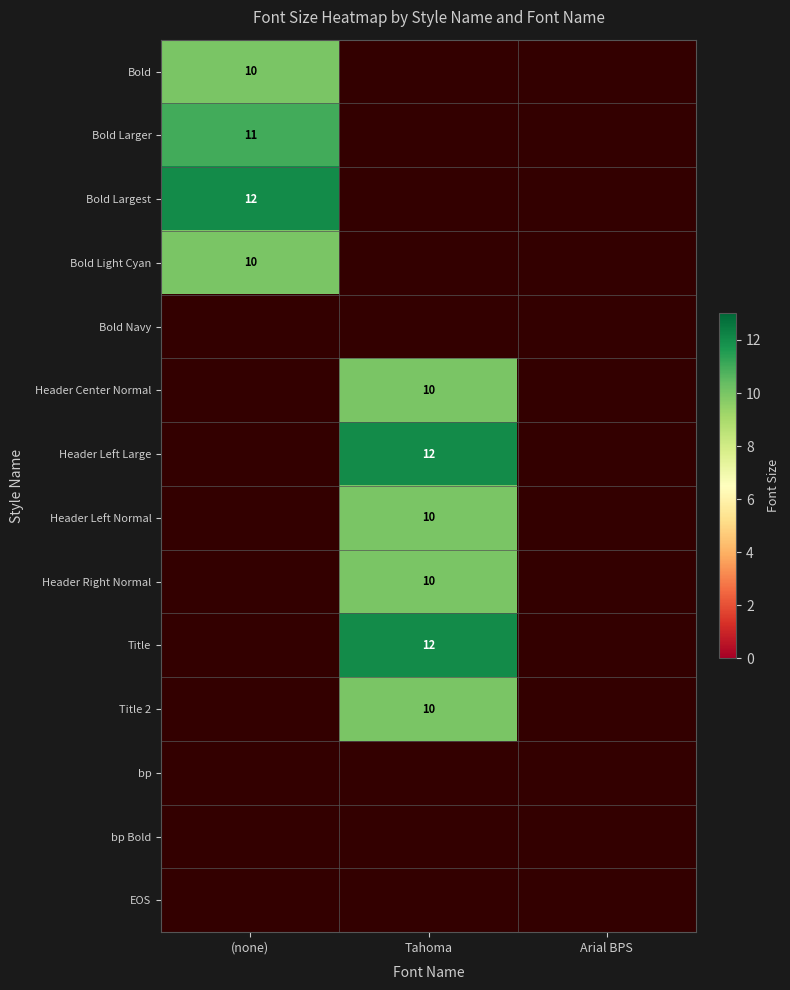

The Header Left Large series shows 12 at Tahoma. True or false?

True